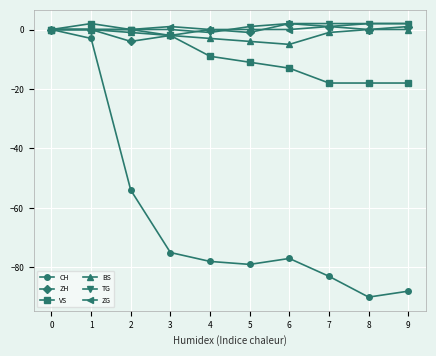

True or false: ZG has a value of 0 at 0.

True